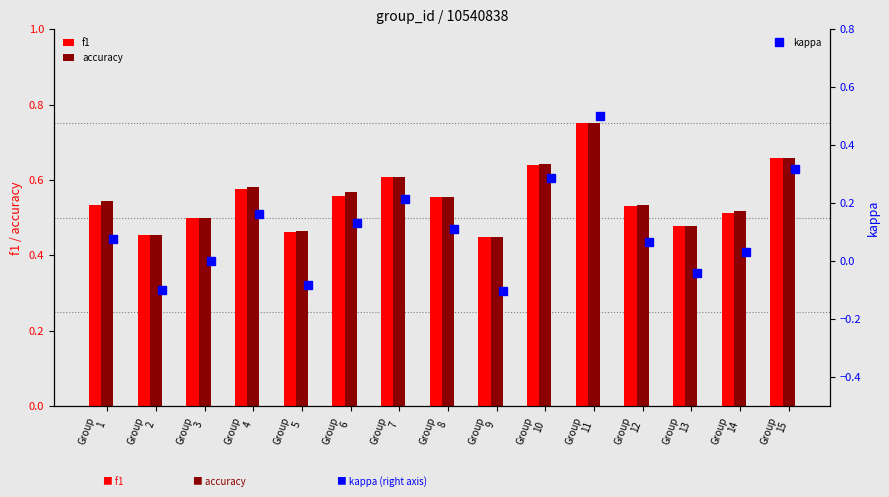

What is the lowest value of the kappa series?

-0.1